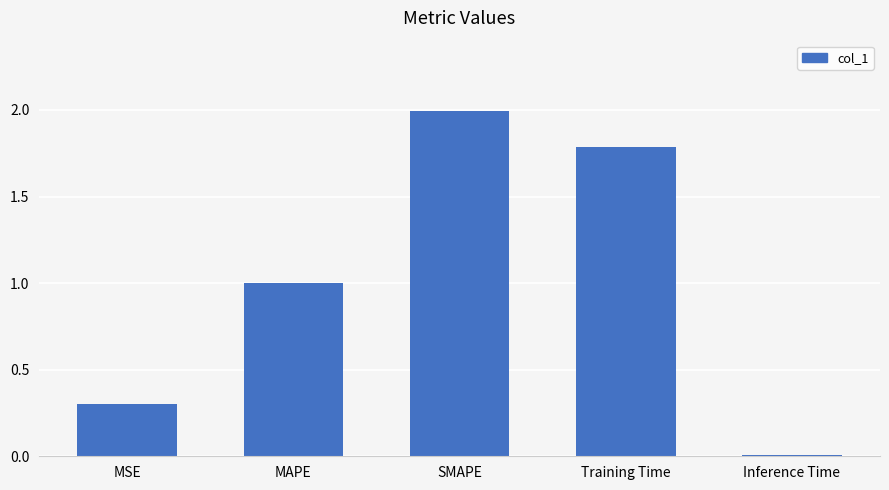

List the labels in order of value, largest first.

SMAPE, Training Time, MAPE, MSE, Inference Time